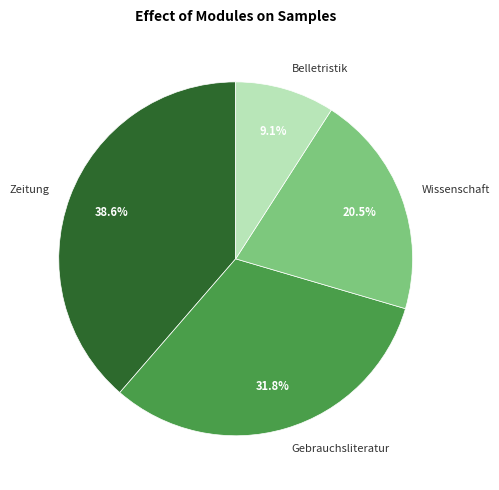

To the nearest percent, what is the difference between the largest and smallest slice percentages?

30%